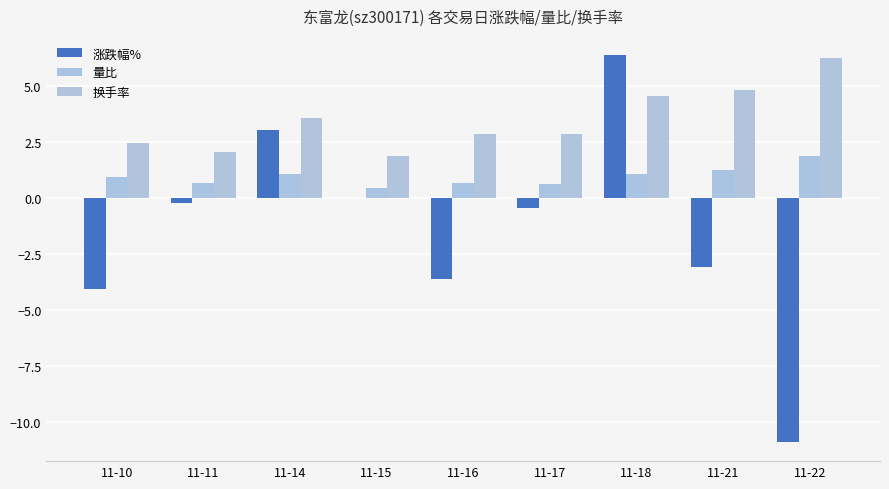

Are the bars horizontal?

No